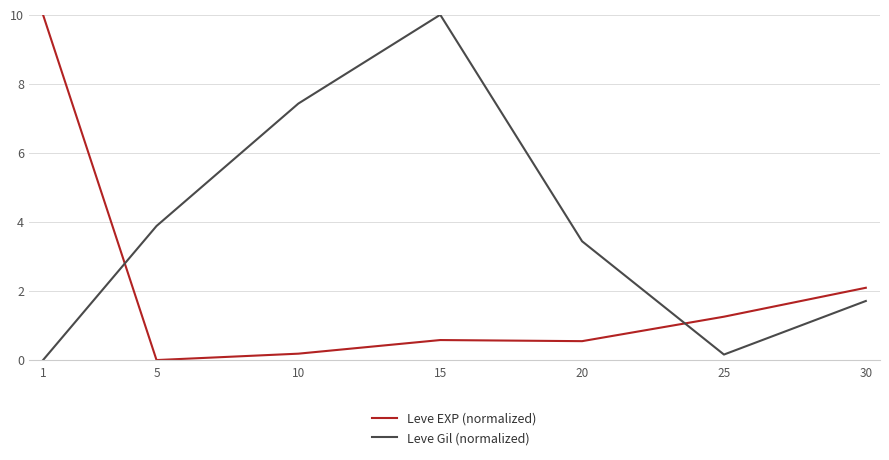

The value of Leve Gil (normalized) at 20 is 6.1. True or false?

False